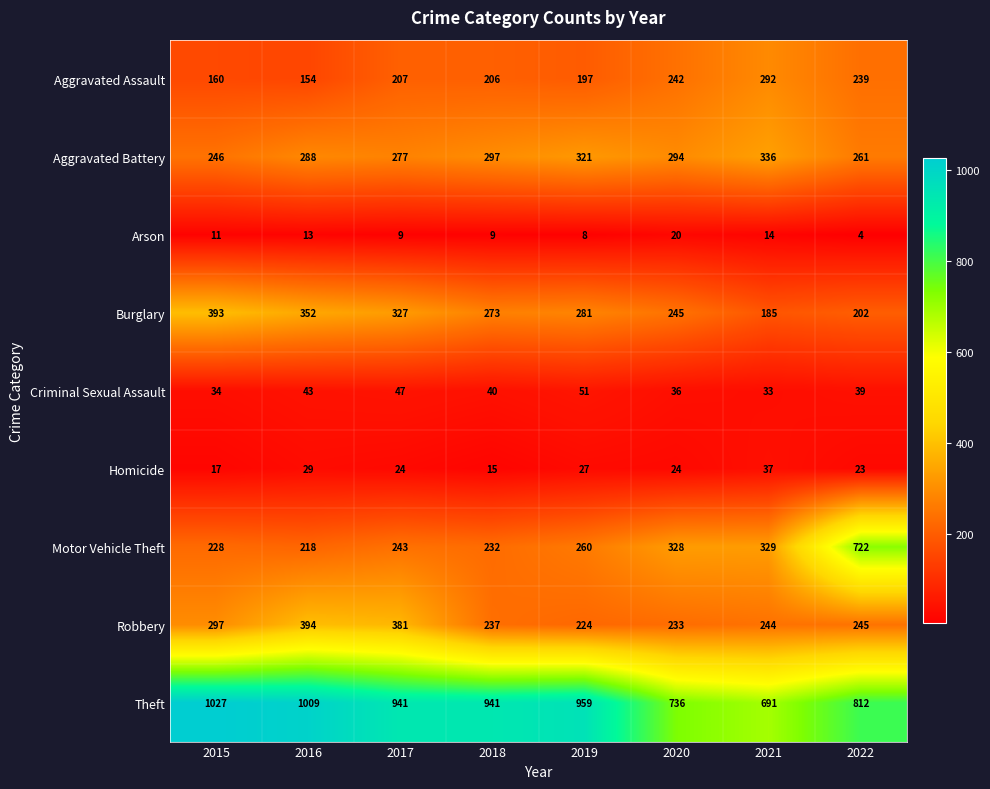

Is it true that Motor Vehicle Theft equals 722 at 2022?

True